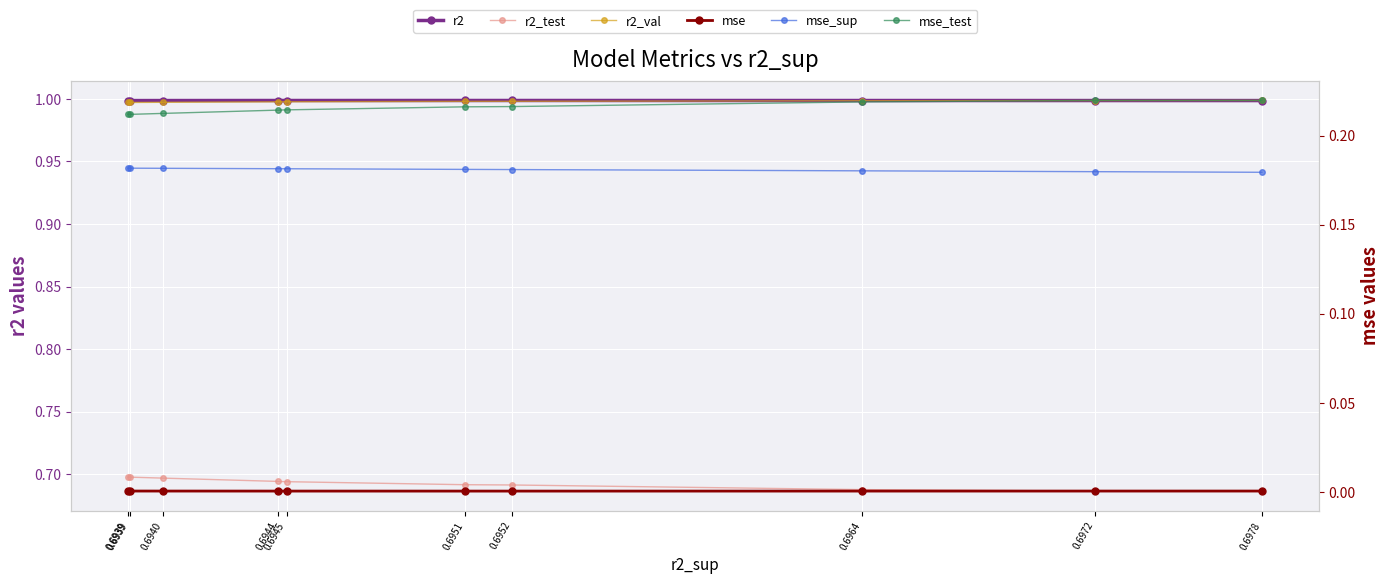

True or false: r2_val and mse cross at least once.

False